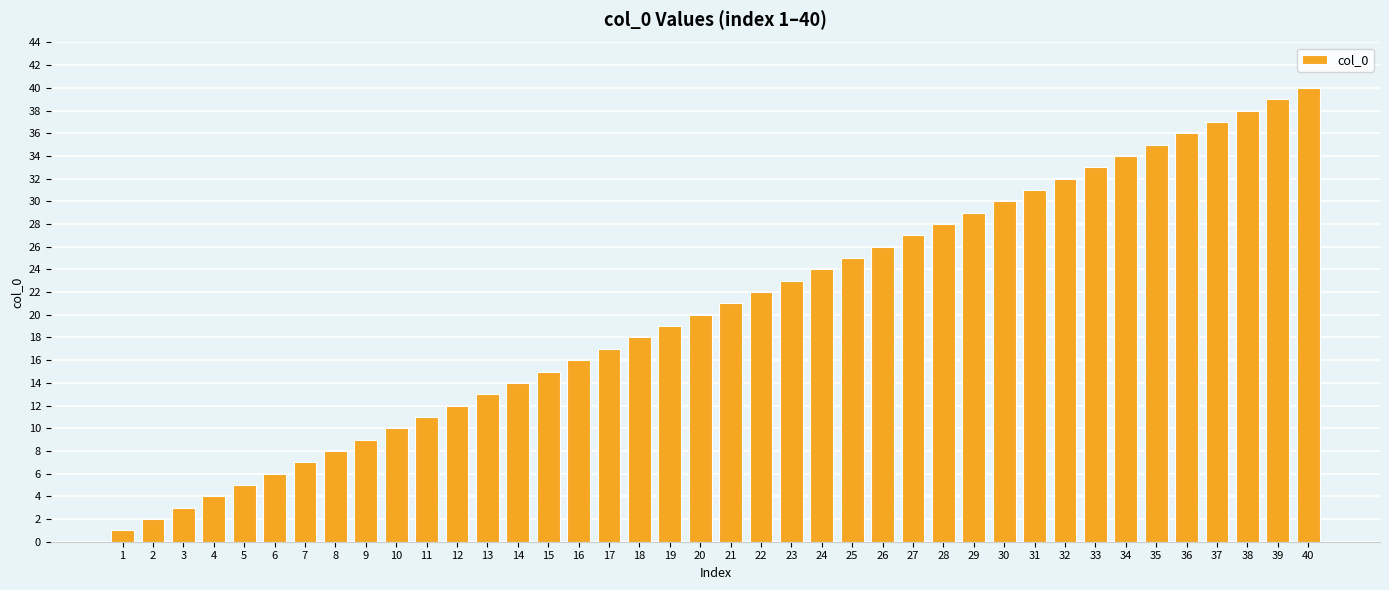

How many data points does each series have?

40